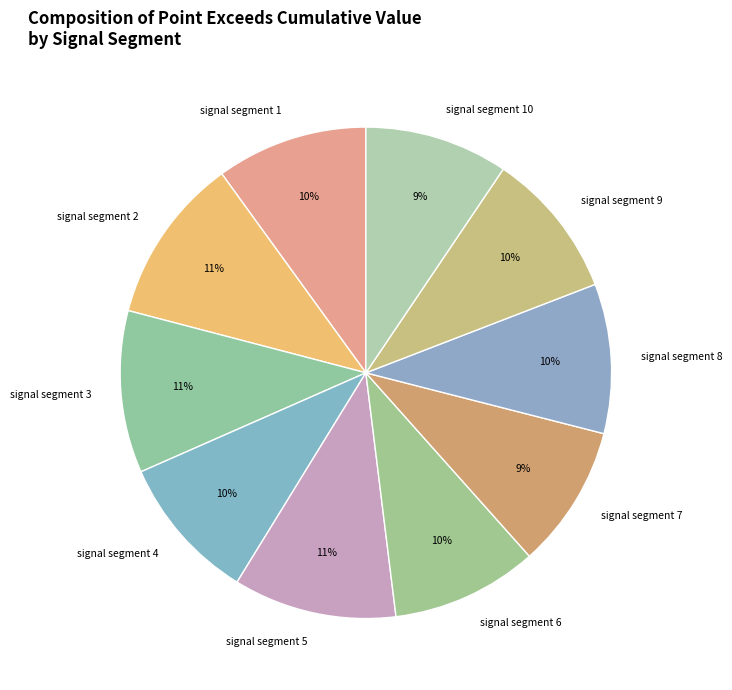

Is signal segment 8 the majority of the pie?

No